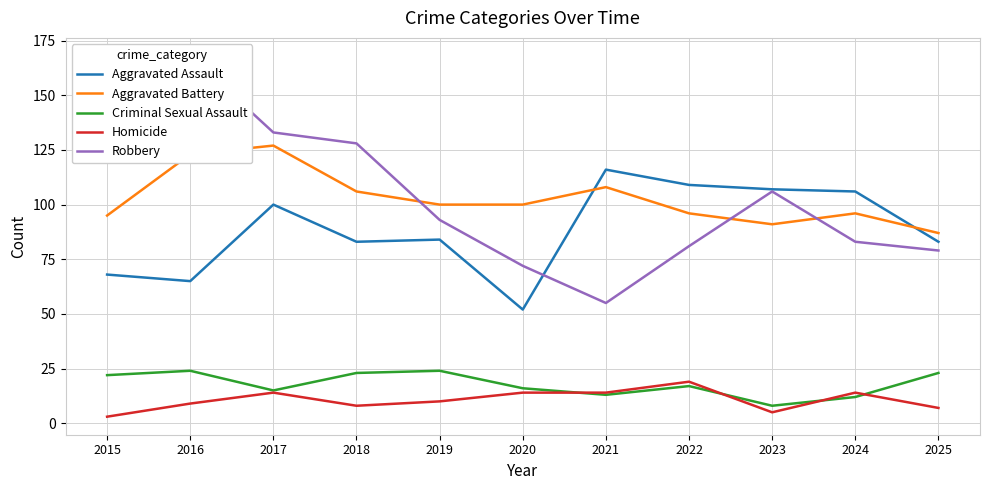

What is the smallest value displayed?

3